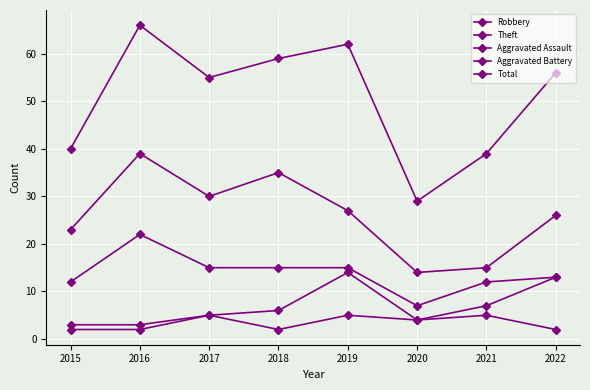

Reading left to right, transcribe all the data shown in this chart.

Robbery: 12	22	15	15	15	7	12	13
Theft: 23	39	30	35	27	14	15	26
Aggravated Assault: 3	3	5	2	5	4	5	2
Aggravated Battery: 2	2	5	6	14	4	7	13
Total: 40	66	55	59	62	29	39	56